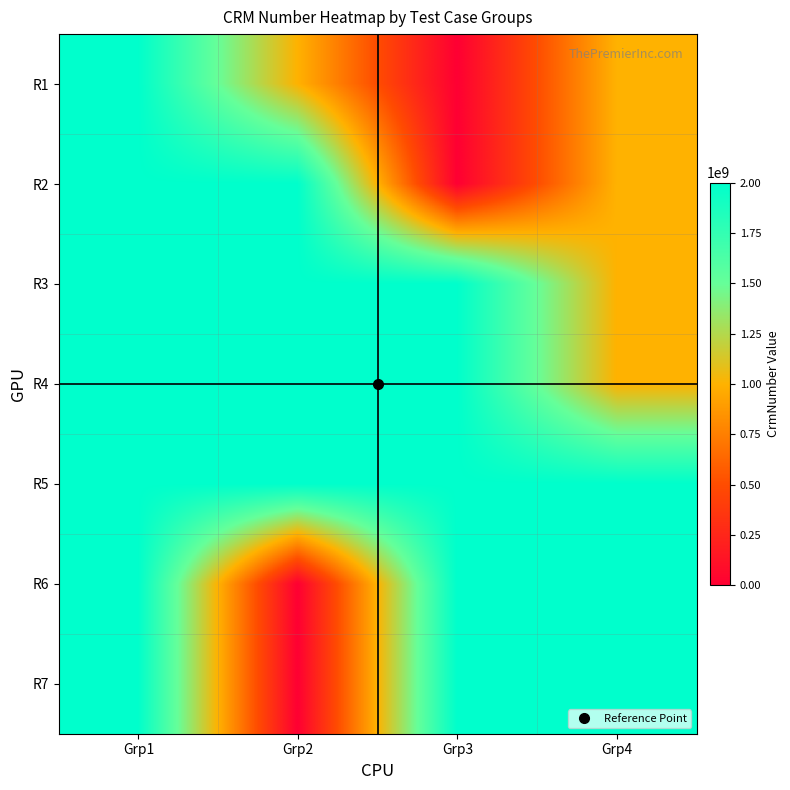

Reading right to left, transcribe all the data shown in this chart.

R1: Grp4=1000127492	Grp3=0	Grp2=1000068011	Grp1=2000015495
R2: Grp4=1000157442	Grp3=0	Grp2=2000052539	Grp1=2000159954
R3: Grp4=1000127492	Grp3=2000214497	Grp2=2000052539	Grp1=2000159954
R4: Grp4=1000127492	Grp3=2000088815	Grp2=2000052539	Grp1=2000364385
R5: Grp4=2000494159	Grp3=2000088815	Grp2=2000052539	Grp1=2000016661
R6: Grp4=2000037858	Grp3=2000004400	Grp2=0	Grp1=2000159954
R7: Grp4=2000037858	Grp3=2000088815	Grp2=0	Grp1=2000016661